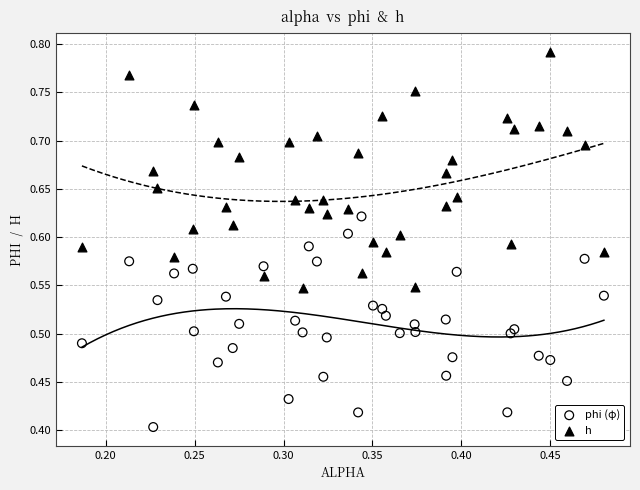

What are all the series names shown in the legend?

phi (φ), h